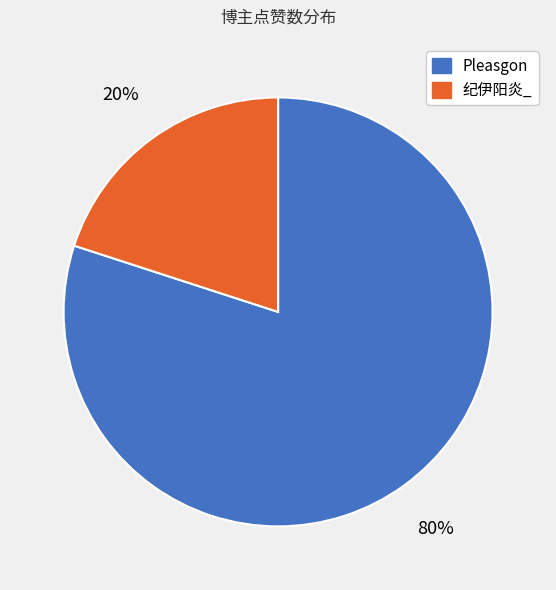

Rank the categories by value from lowest to highest.

纪伊阳炎_, Pleasgon